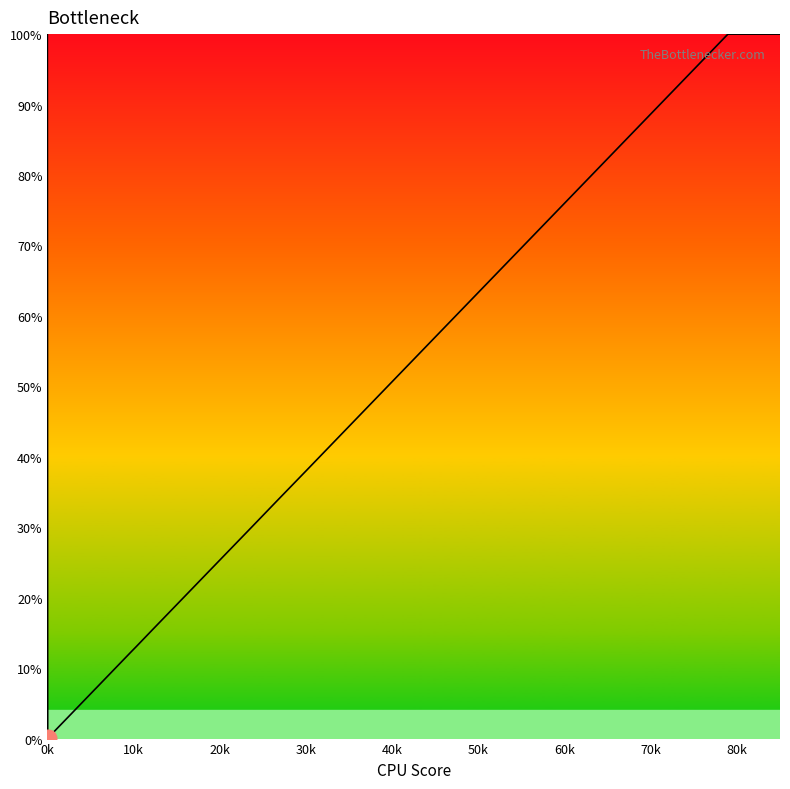

Does the chart display data point markers on the line(s)?

No